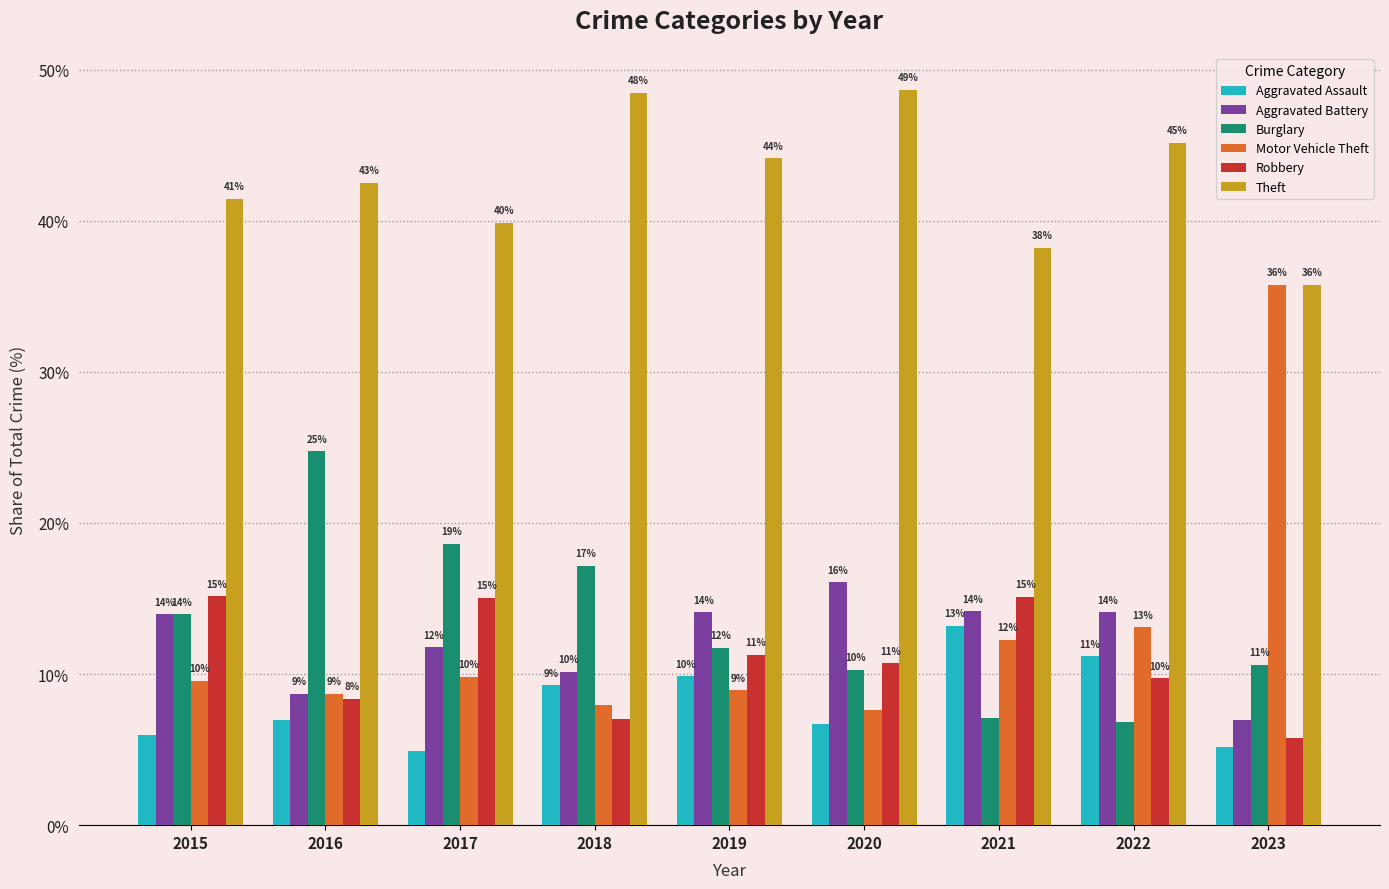

Reading left to right, transcribe all the data shown in this chart.

Aggravated Assault: 2015=6.0	2016=7.0	2017=4.9	2018=9.3	2019=9.9	2020=6.7	2021=13.2	2022=11.2	2023=5.2
Aggravated Battery: 2015=13.9	2016=8.7	2017=11.8	2018=10.1	2019=14.1	2020=16.1	2021=14.2	2022=14.1	2023=7.0
Burglary: 2015=13.9	2016=24.7	2017=18.6	2018=17.2	2019=11.7	2020=10.3	2021=7.1	2022=6.8	2023=10.6
Motor Vehicle Theft: 2015=9.6	2016=8.7	2017=9.8	2018=7.9	2019=8.9	2020=7.6	2021=12.3	2022=13.1	2023=35.8
Robbery: 2015=15.1	2016=8.4	2017=15.0	2018=7.0	2019=11.3	2020=10.7	2021=15.1	2022=9.7	2023=5.8
Theft: 2015=41.4	2016=42.5	2017=39.9	2018=48.5	2019=44.1	2020=48.7	2021=38.2	2022=45.1	2023=35.8